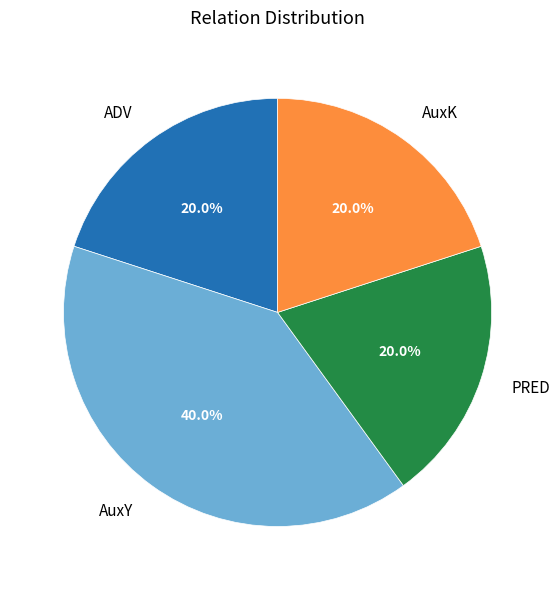

What percentage is NOT represented by ADV?

80.0%